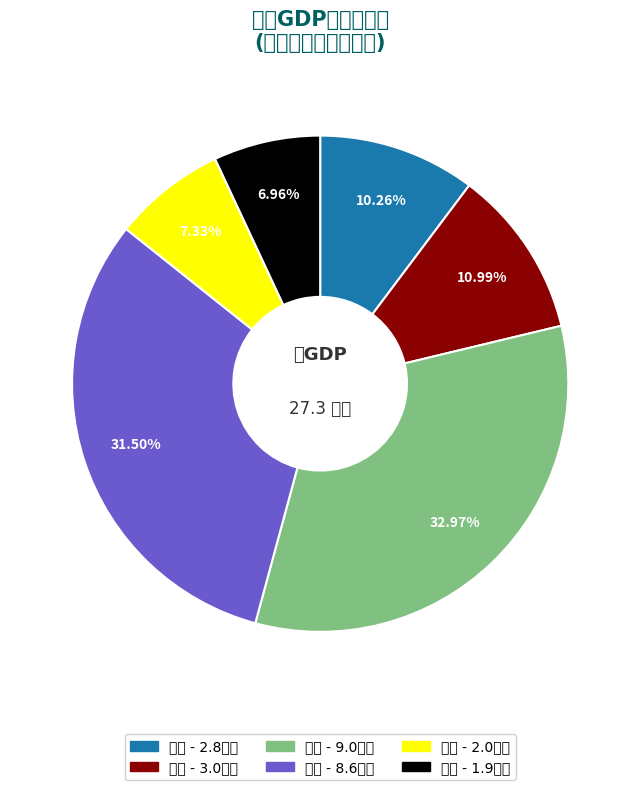

To the nearest percent, what is the average slice percentage?

17%